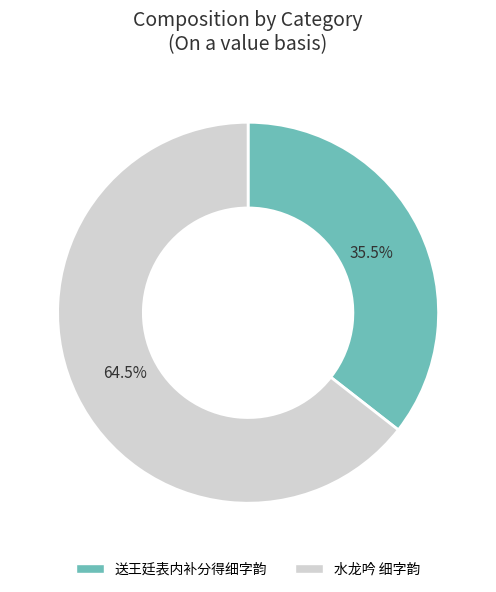

What is the total percentage of 水龙吟 细字韵 and 送王廷表内补分得细字韵?

100.0%